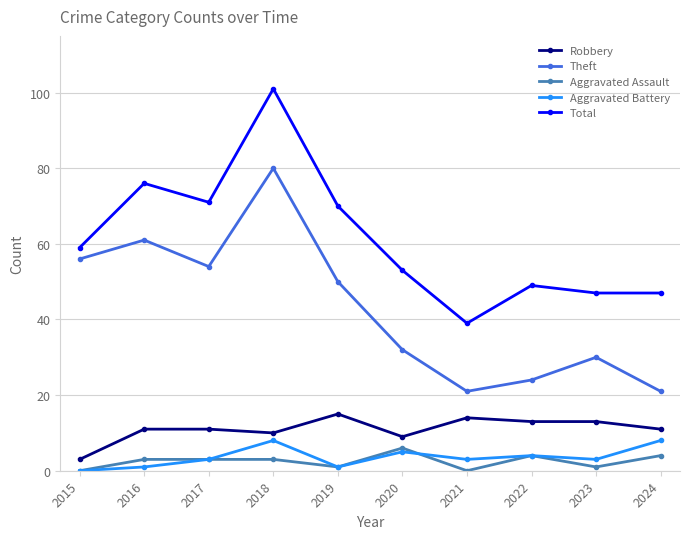

How many data points in Total are less than 59?

5